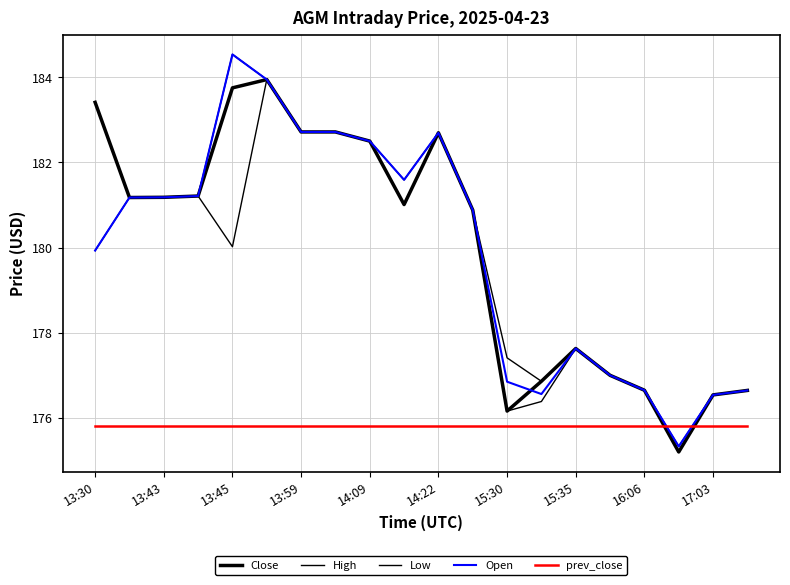

How many lines are shown in the chart?

5